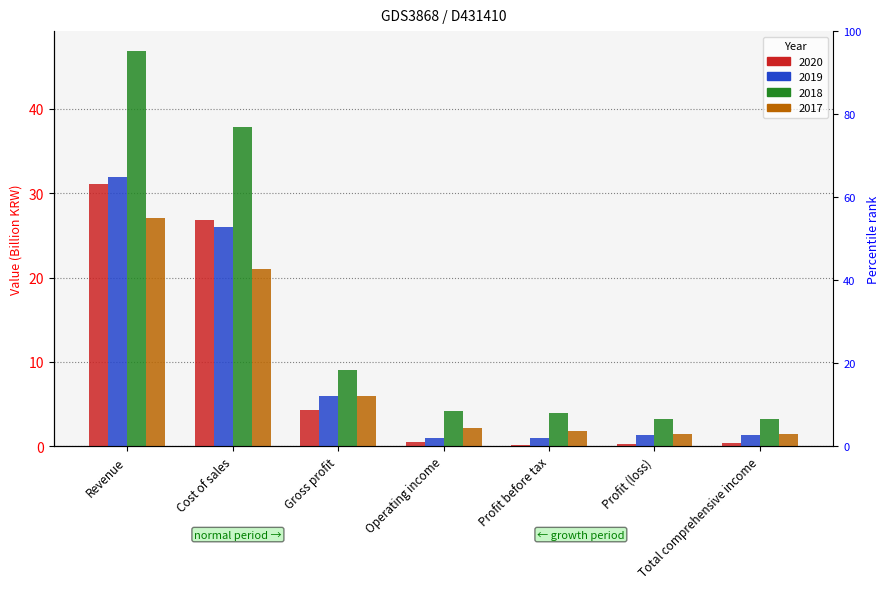

List the series in order of their peak value, lowest first.

2017, 2020, 2019, 2018